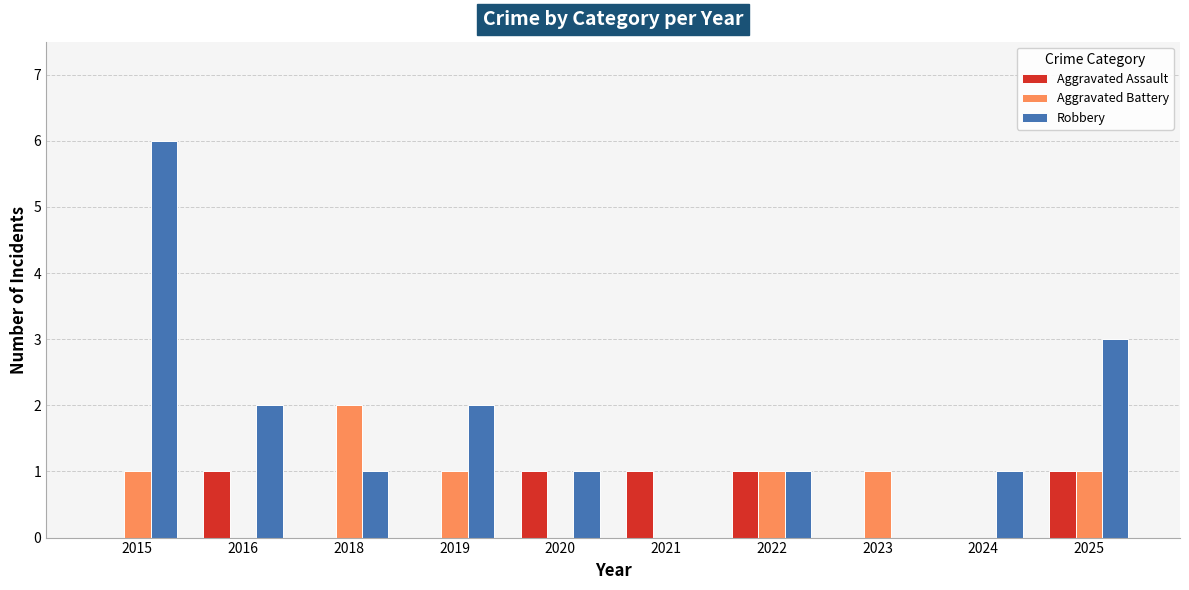

What is the highest value of the Robbery series?

6